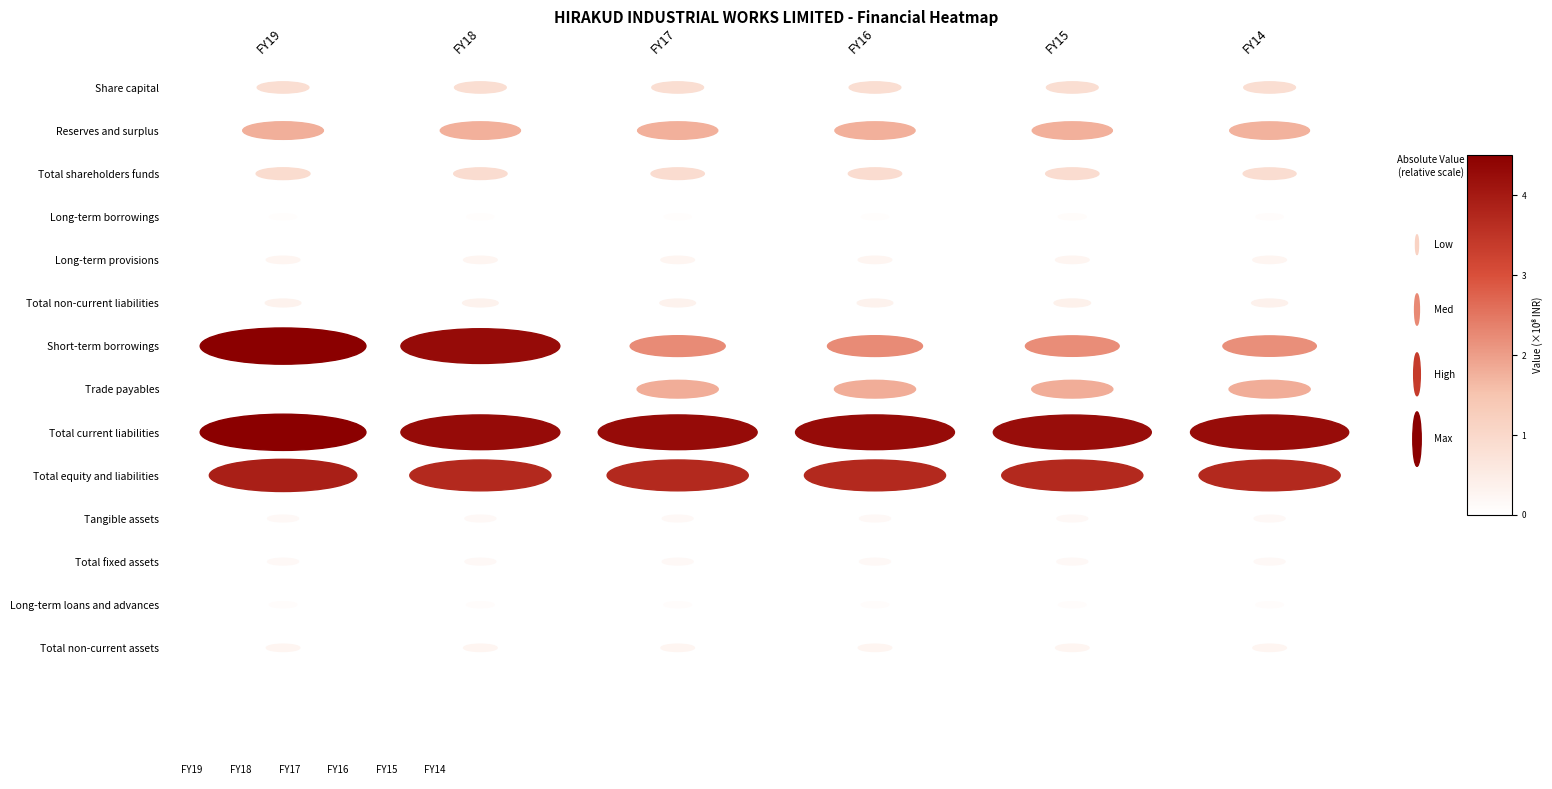

What are all the series names shown in the legend?

FY19, FY18, FY17, FY16, FY15, FY14